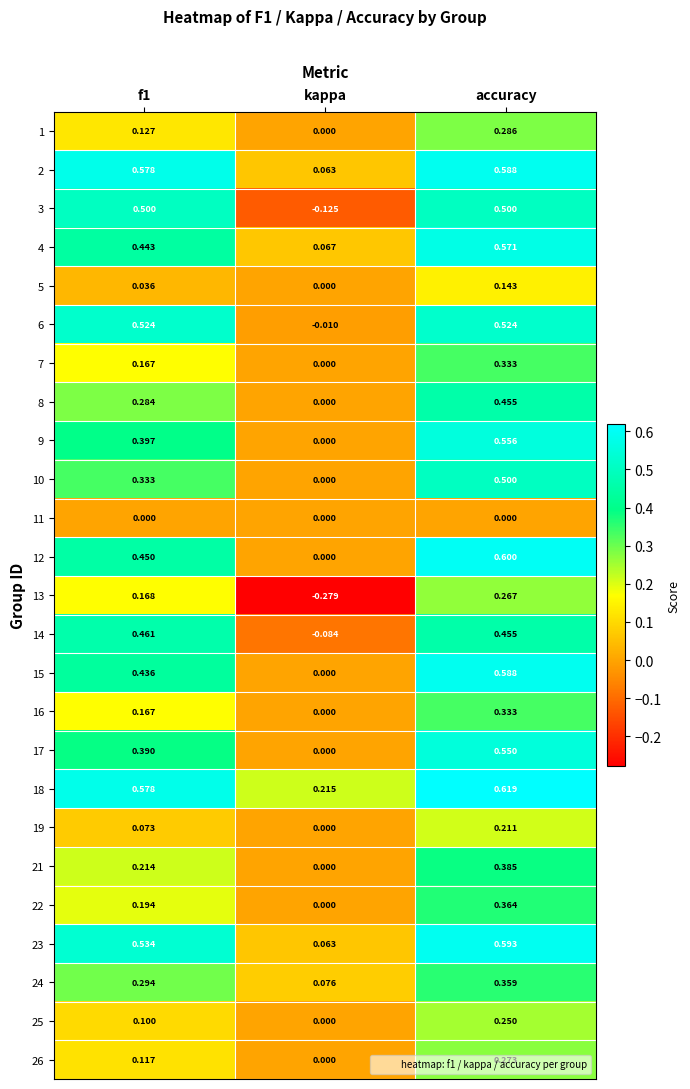

Is the value of 21 at f1 greater than the value of 16 at accuracy?

No